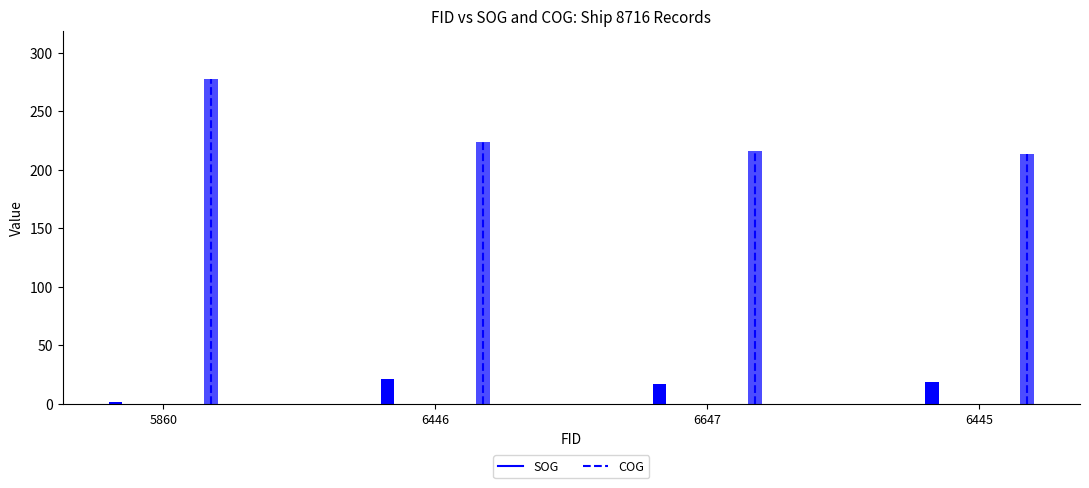

Where is COG nearest to the value 245?

6446